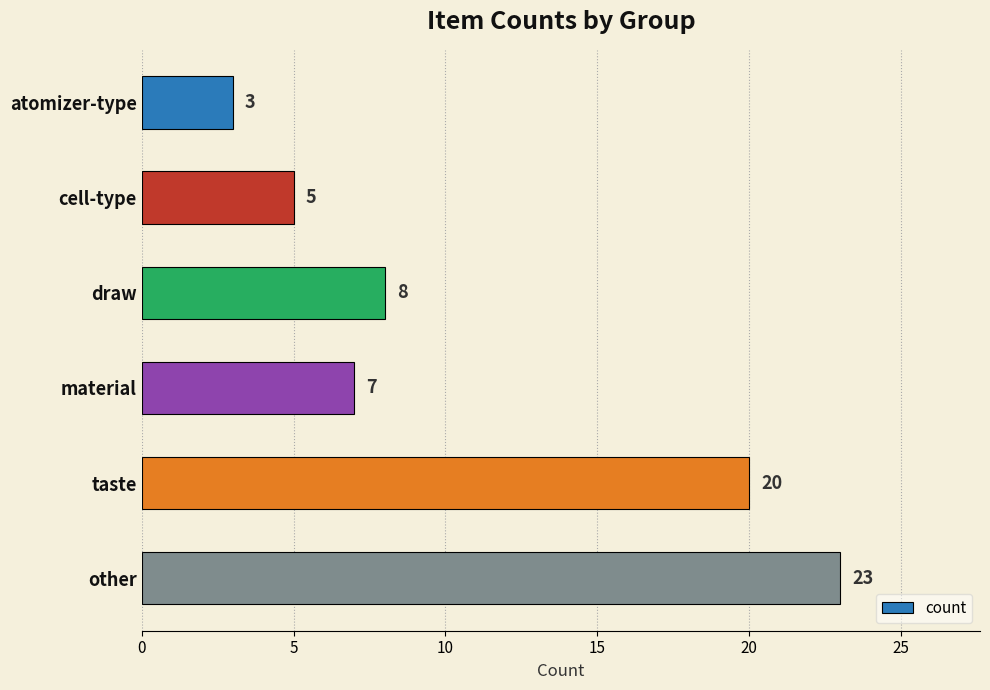

Between taste and material, which is larger?

taste